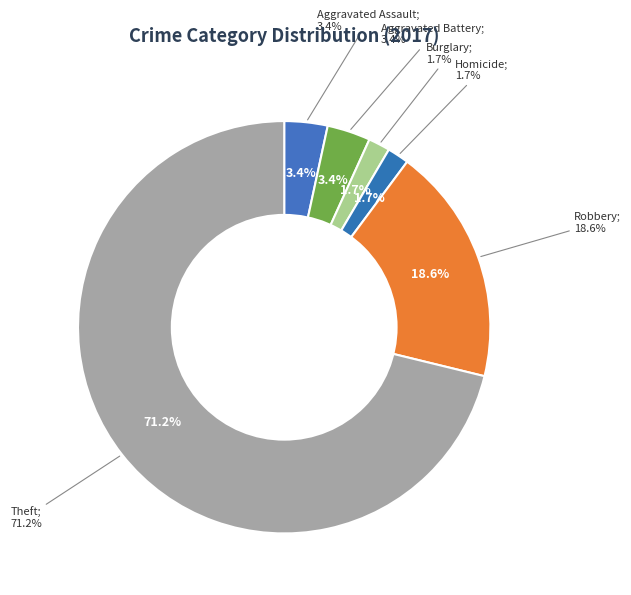

To the nearest percent, what percentage of the pie is Theft?

71%